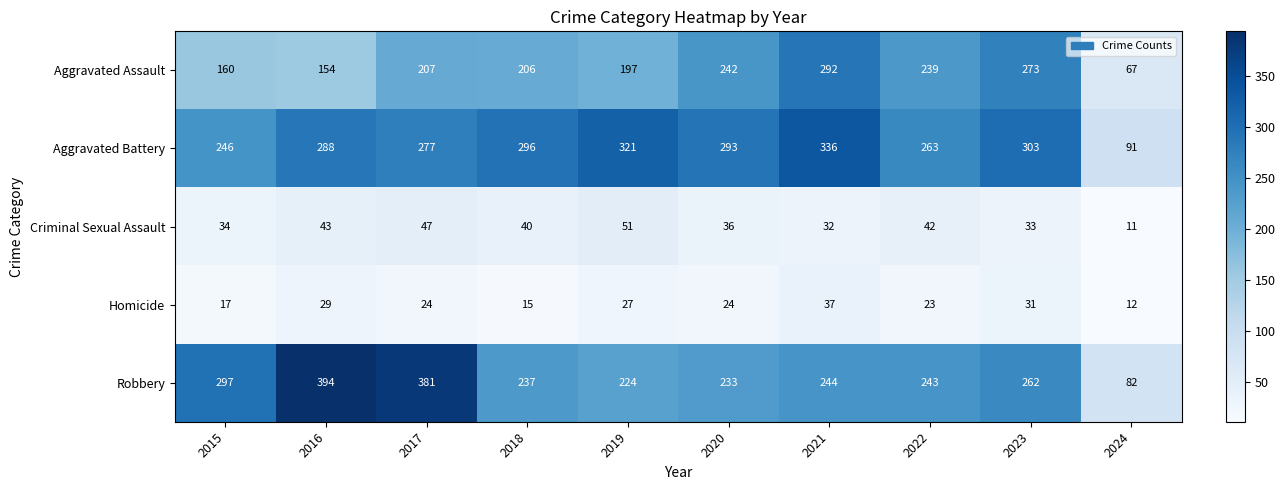

What is the sum of the Criminal Sexual Assault values at 2022 and 2019?

93